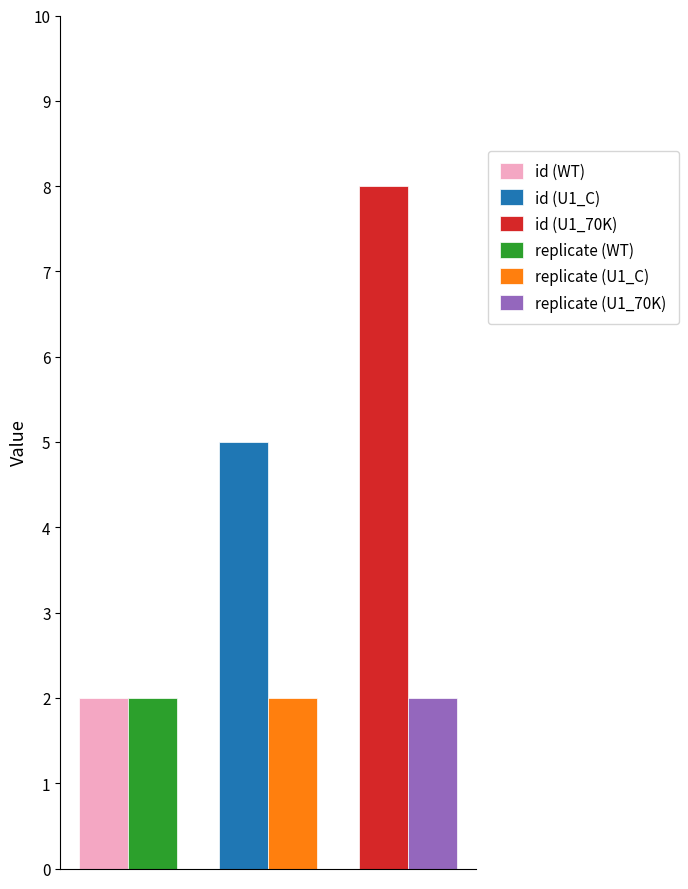

At how many categories does at least one series exceed 7?

1